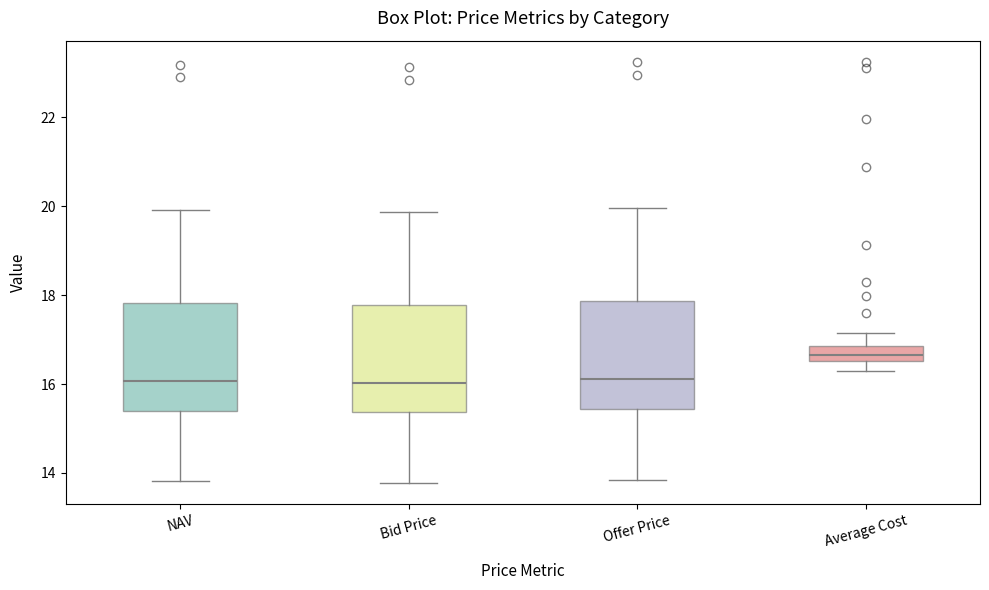

Where does the lower whisker of the box for NAV end on the y-axis? The values are not printed on the chart, so give them approximately, as read against the axis.

13.8